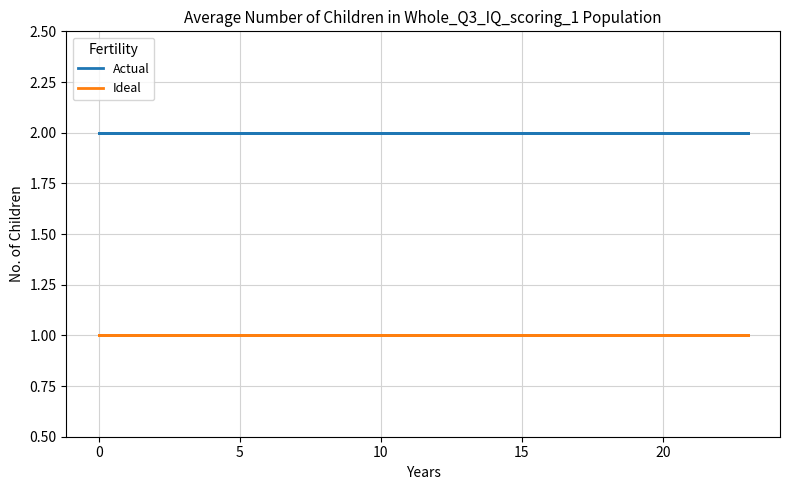

Rank the series by their maximum value, from lowest to highest.

Ideal, Actual